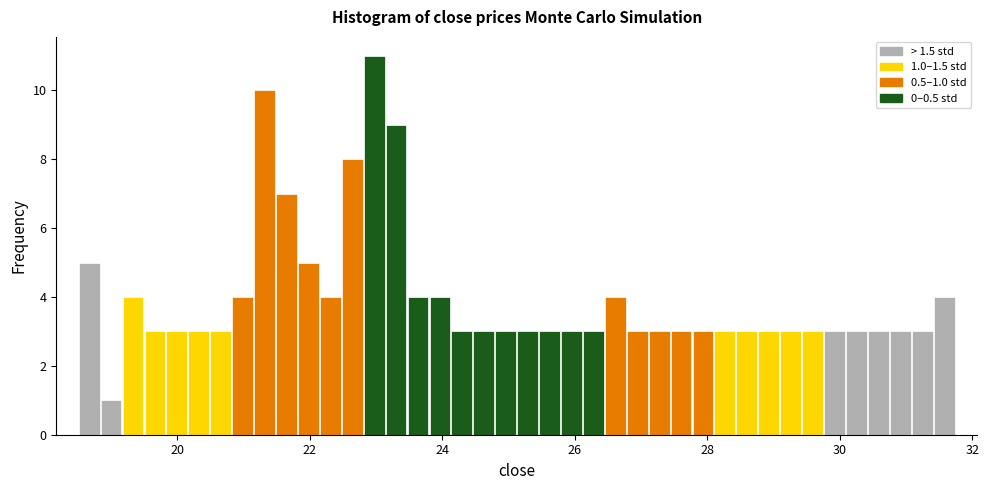

Around what value on the x-axis is the tallest bar? Give the approximate position of its centre, as read against the axis.

23.0